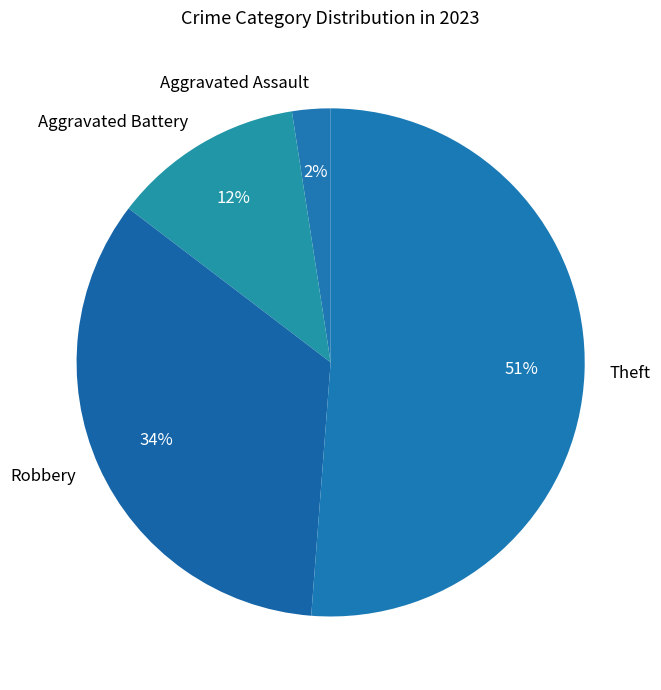

What percentage is the Robbery slice, to the nearest percent?

34%